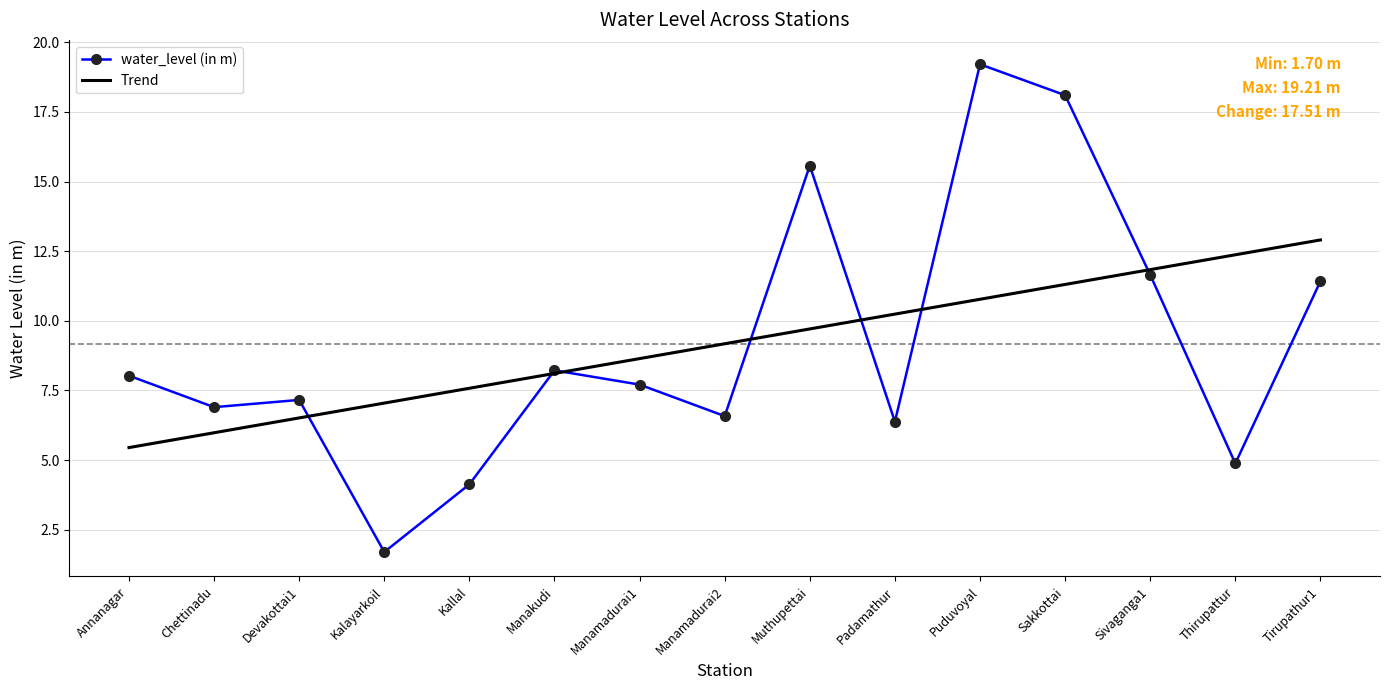

In water_level (in m), how many points are higher than both neighbors (excluding endpoints)?

4